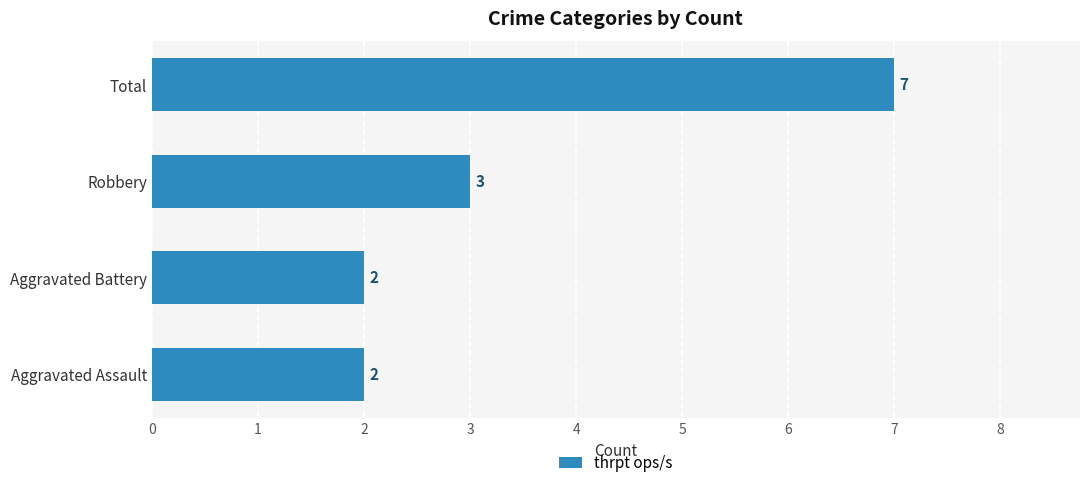

Reading bottom to top, transcribe all the data shown in this chart.

Aggravated Assault=2	Aggravated Battery=2	Robbery=3	Total=7